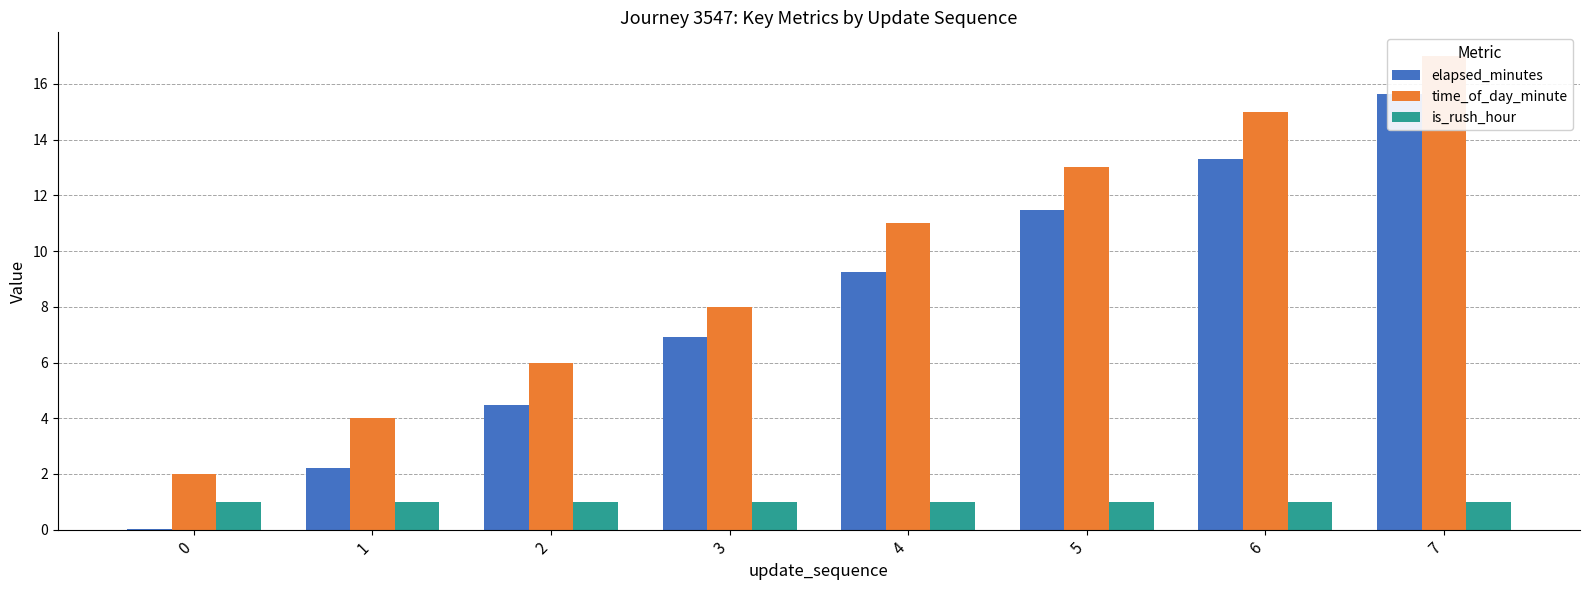

Reading right to left, extract all data points from this chart.

elapsed_minutes: 15.6	13.3	11.5	9.3	6.9	4.5	2.2	0.0
time_of_day_minute: 17.0	15.0	13.0	11.0	8.0	6.0	4.0	2.0
is_rush_hour: 1.0	1.0	1.0	1.0	1.0	1.0	1.0	1.0